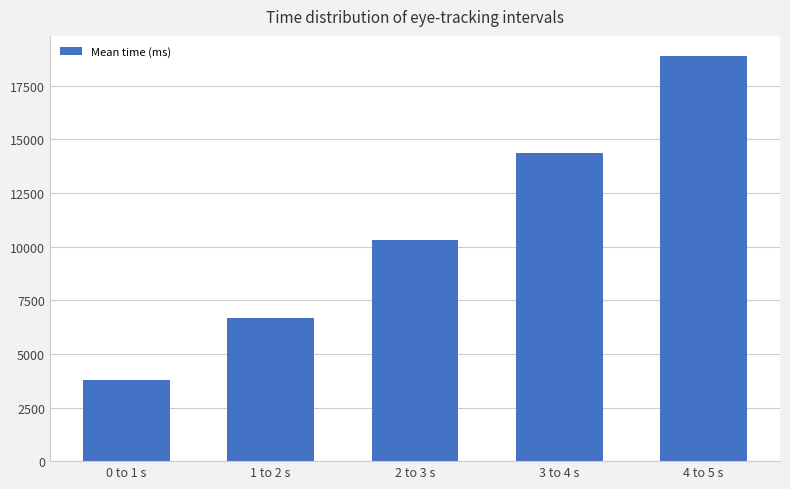

What is the sum of the values at 0 to 1 s and 4 to 5 s?

22669.1